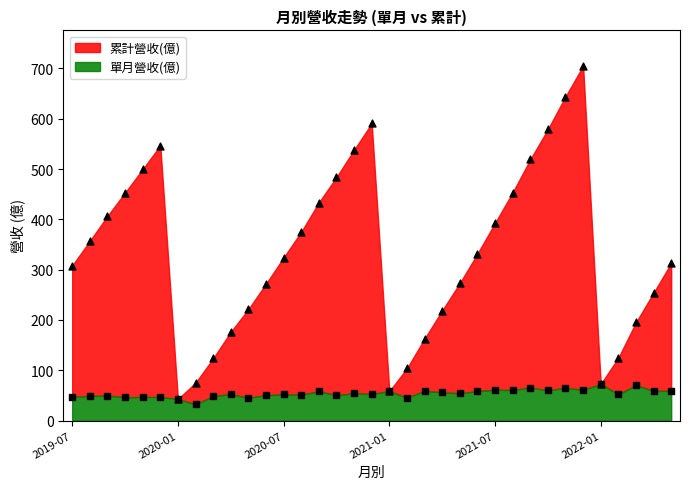

Which series reaches the maximum Y coordinate?

累計營收(億)